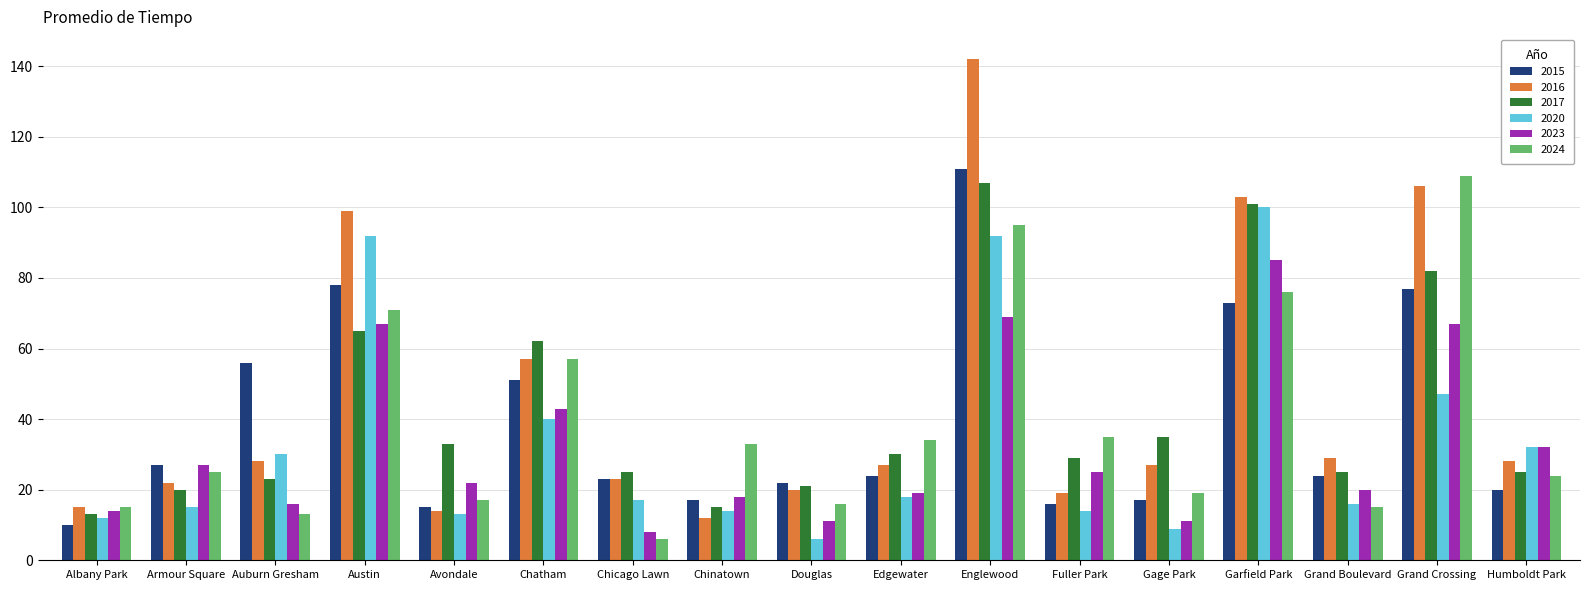

What is the difference between the maximum and minimum values in the 2015 series?

101